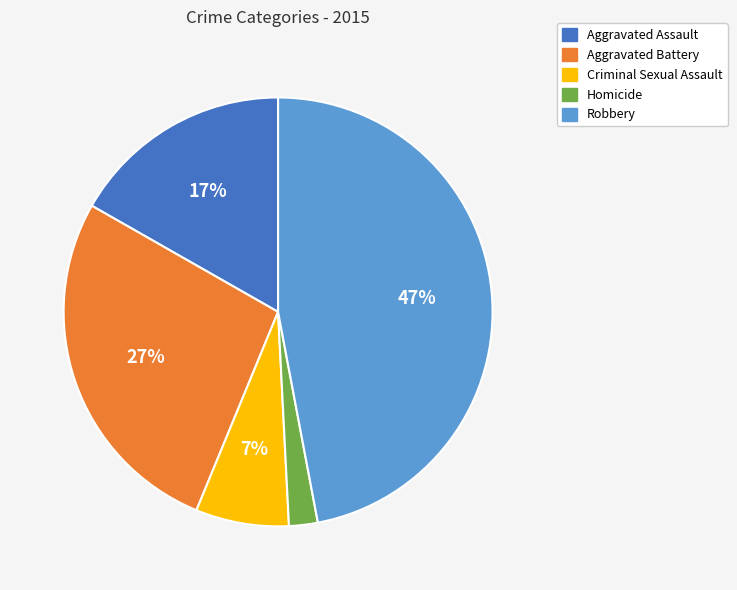

To the nearest percent, what is the difference between the largest and smallest slice percentages?

45%